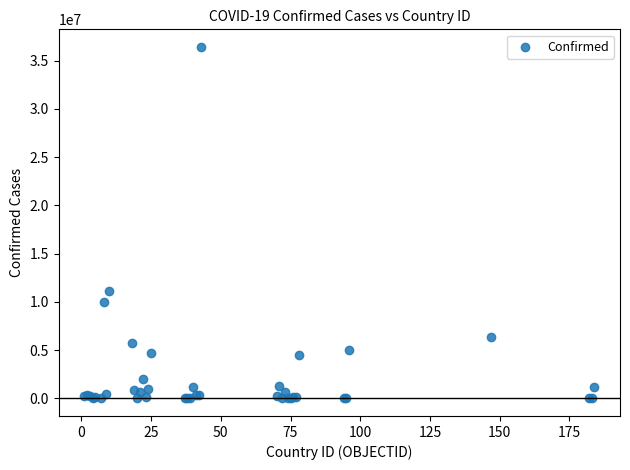

What Y value in the scatter plot is closest to 18215394?

11135105